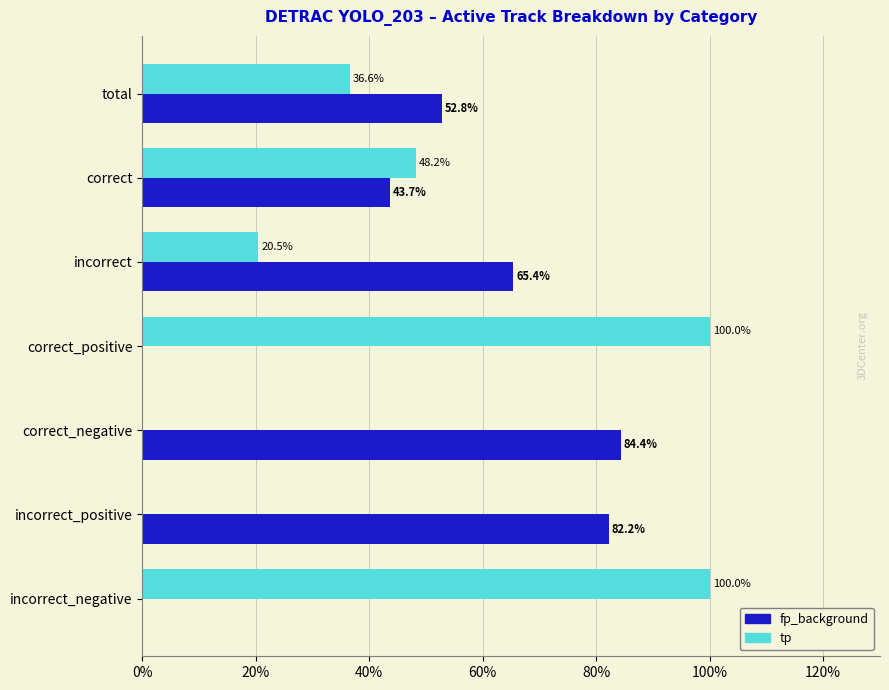

How many series are shown in this chart?

2